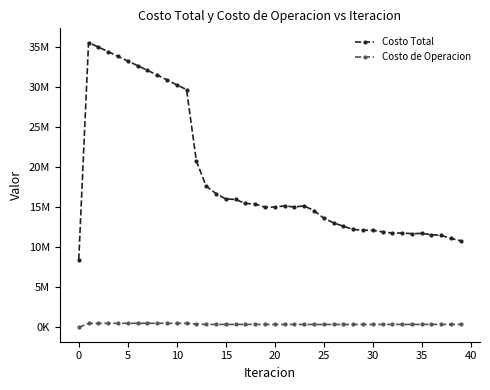

Is this an area chart (filled region under the line)?

No